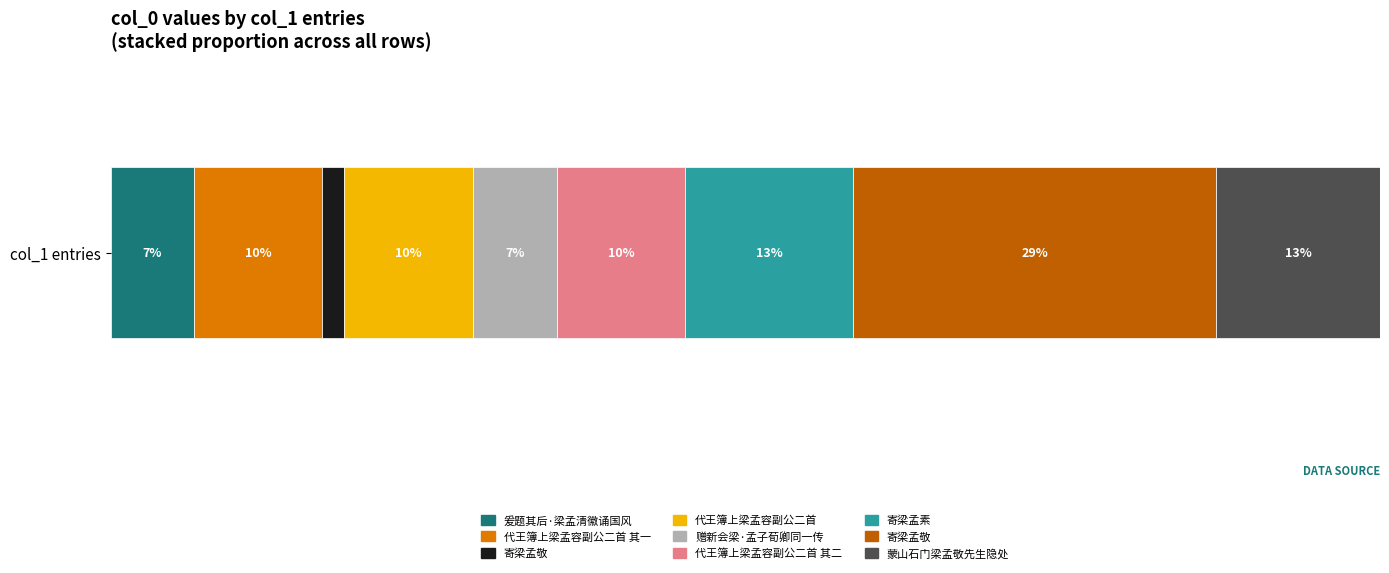

Are the bars grouped side by side (vs. stacked)?

No